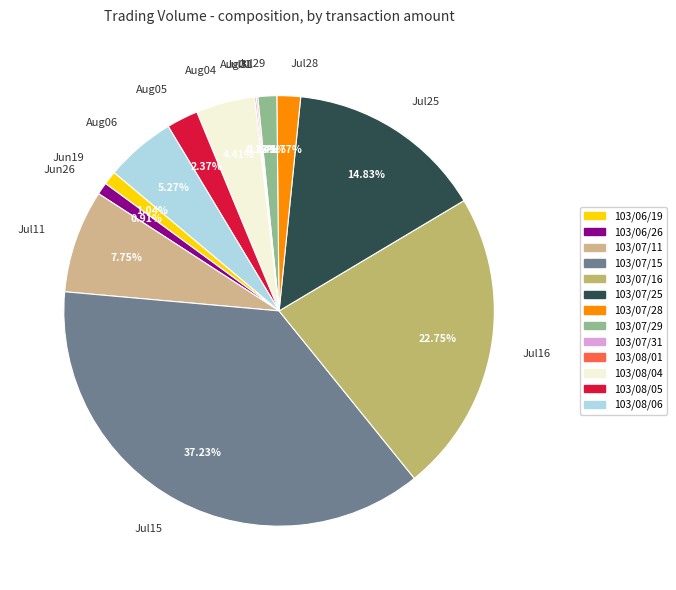

Does Aug04 account for over 50% of the chart?

No